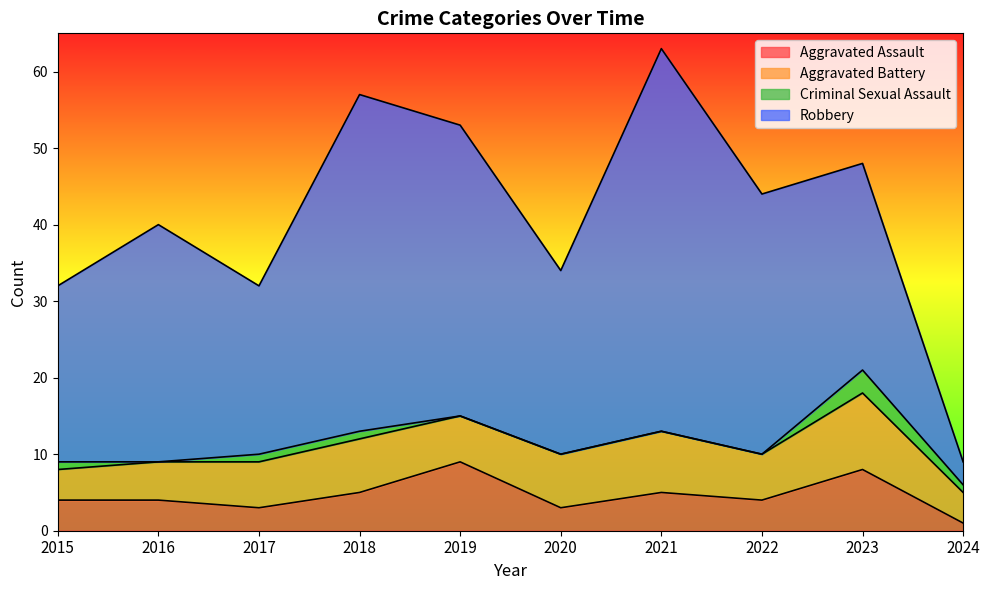

What is the value of the Robbery point at the 10th from the left?

3